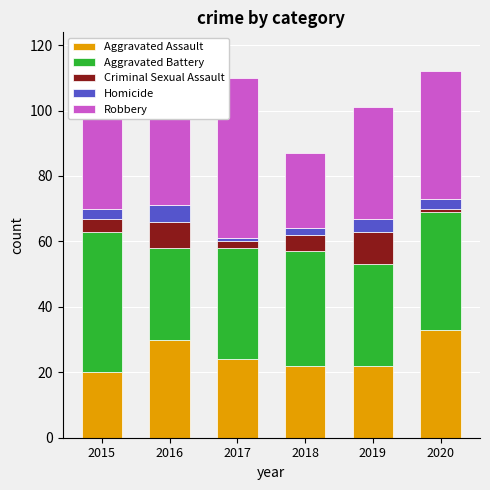

What is the sum of all Aggravated Assault values?

151